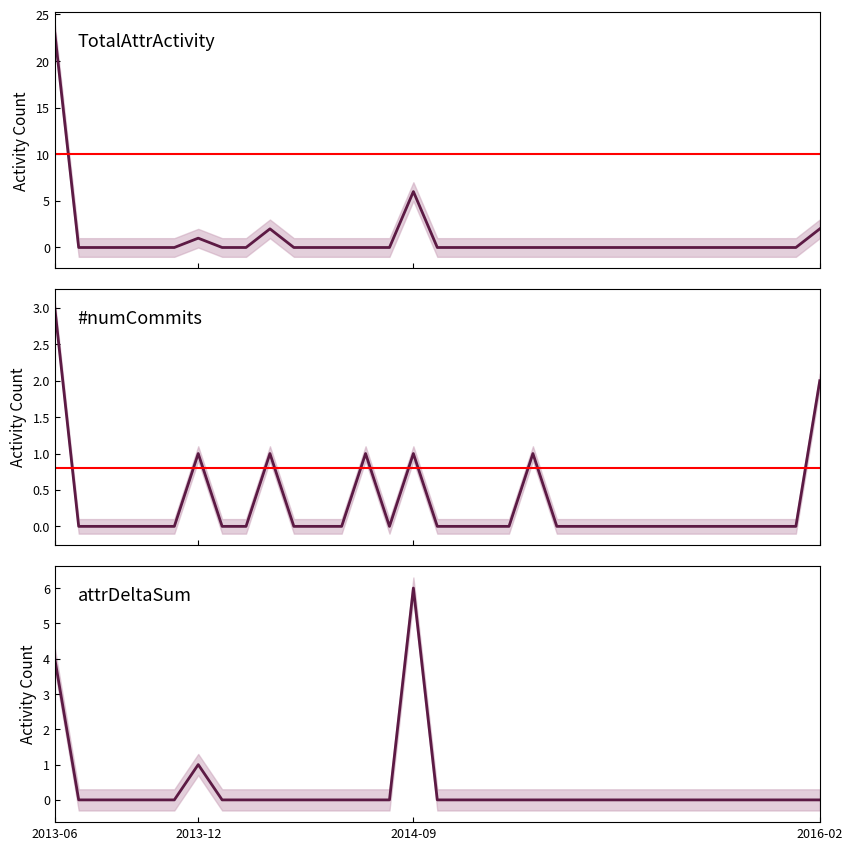

True or false: attrDeltaSum and TotalAttrActivity cross at least once.

False